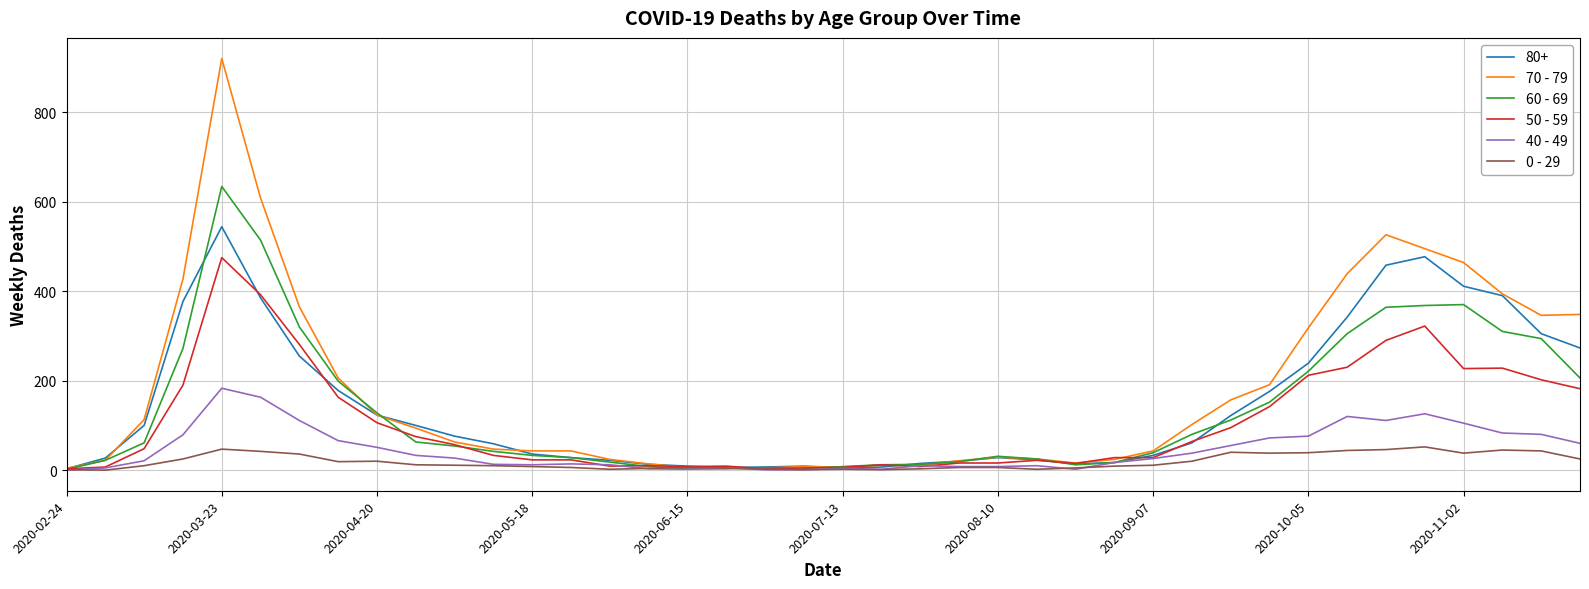

List the series in order of their peak value, highest first.

70 - 79, 60 - 69, 80+, 50 - 59, 40 - 49, 0 - 29